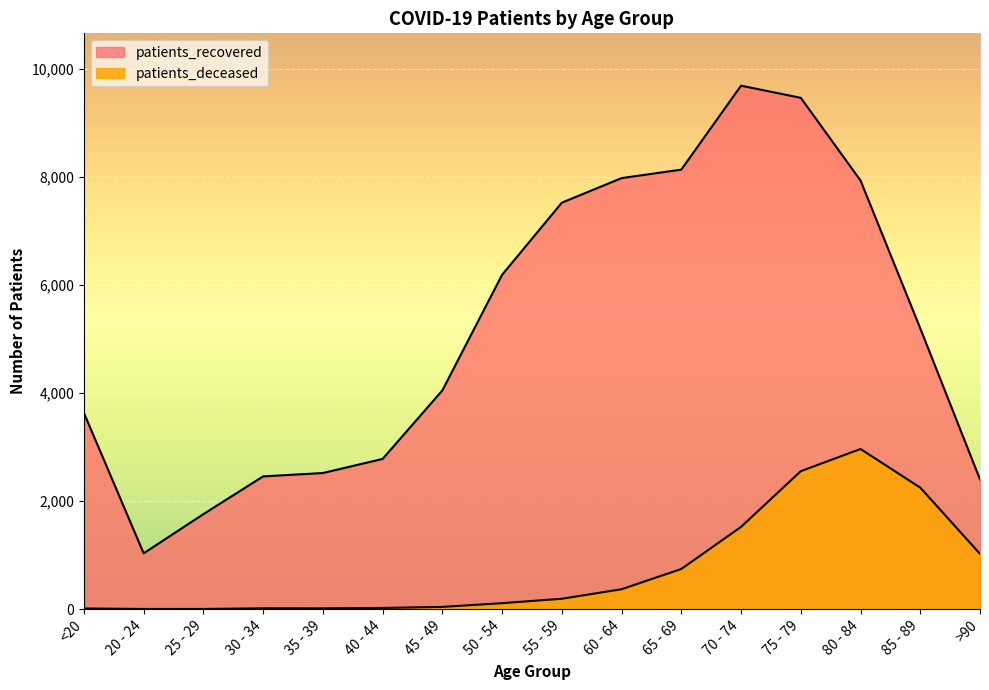

Where is the first local minimum for patients_recovered?

20 - 24